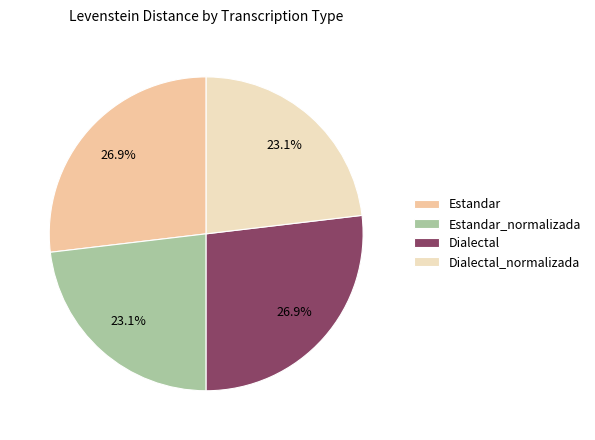

How much of the chart is everything except Dialectal?

73.1%